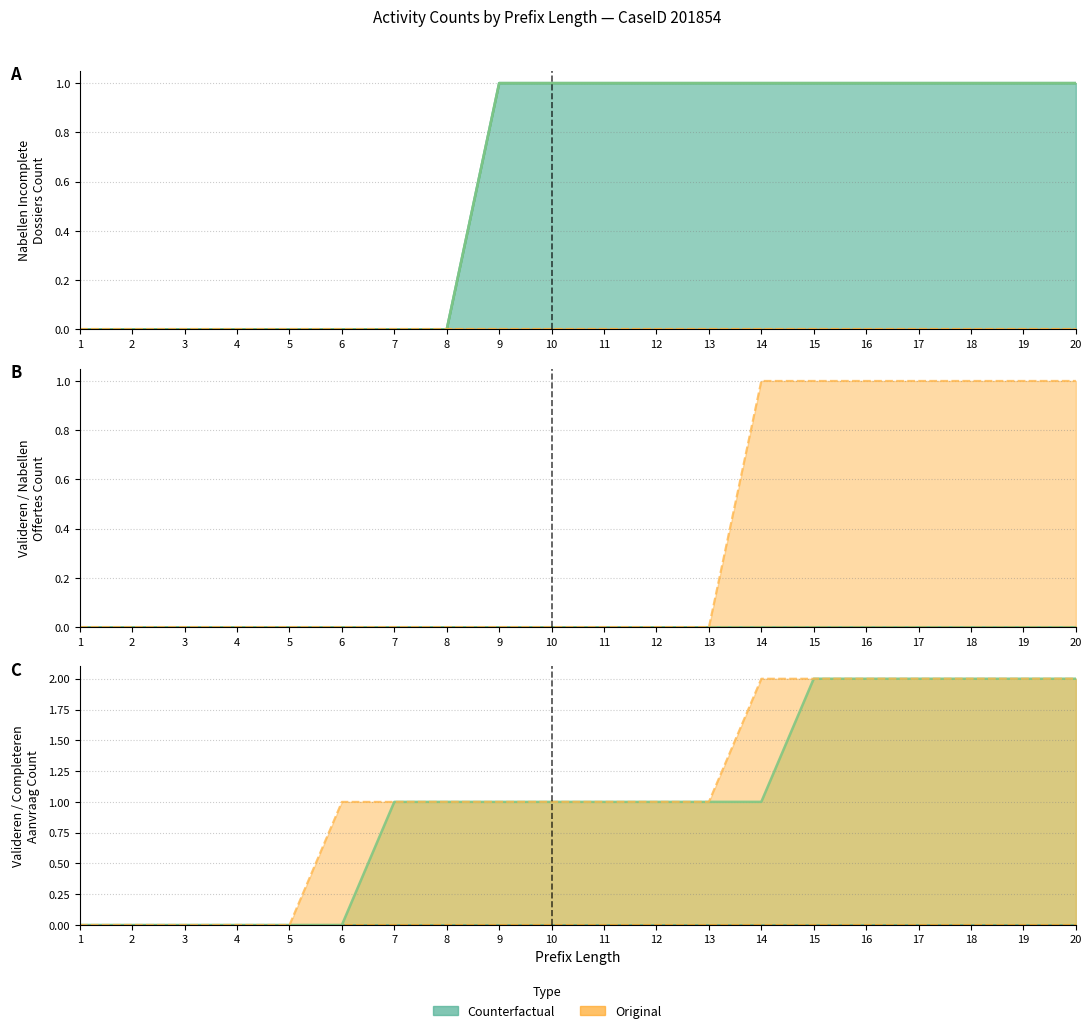

True or false: W_Nabellen incomplete dossiers-START and W_Valideren aanvraag-COMPLETE intersect in this chart.

False